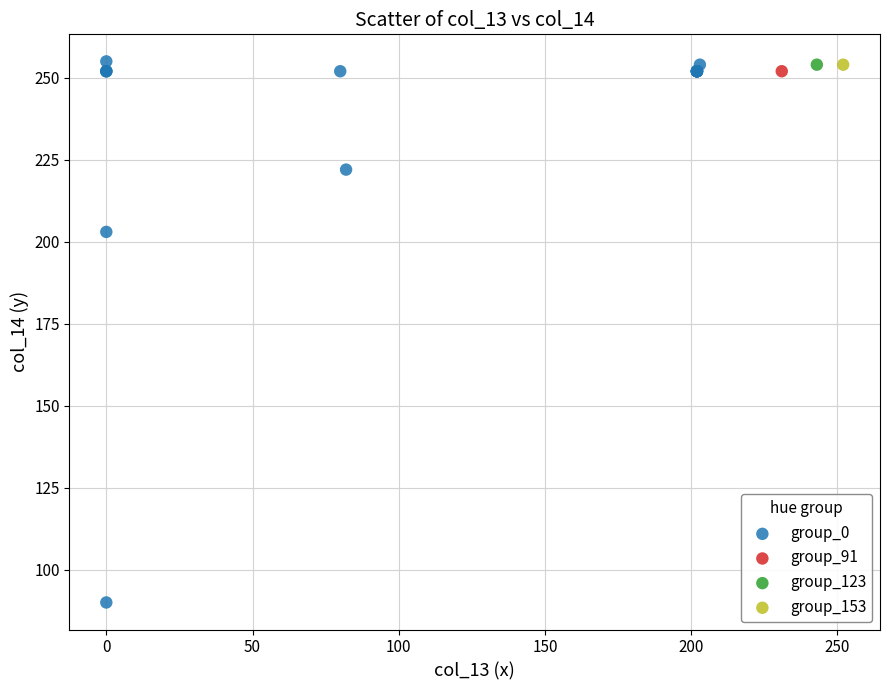

What are all the series names shown in the legend?

group_0, group_91, group_123, group_153